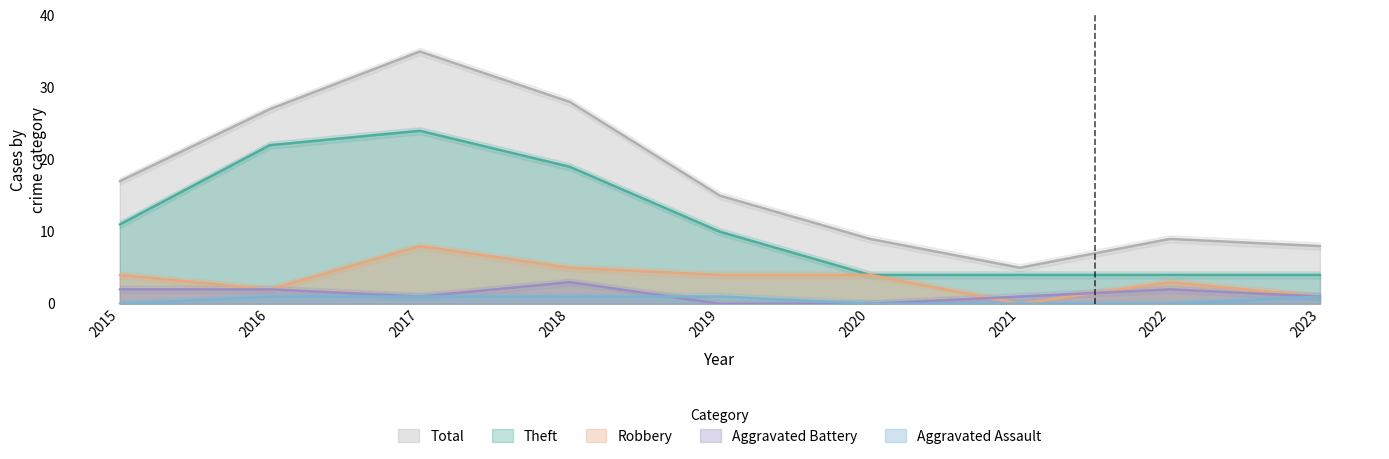

Between which two adjacent categories do Aggravated Battery and Robbery first intersect?

2020 and 2021